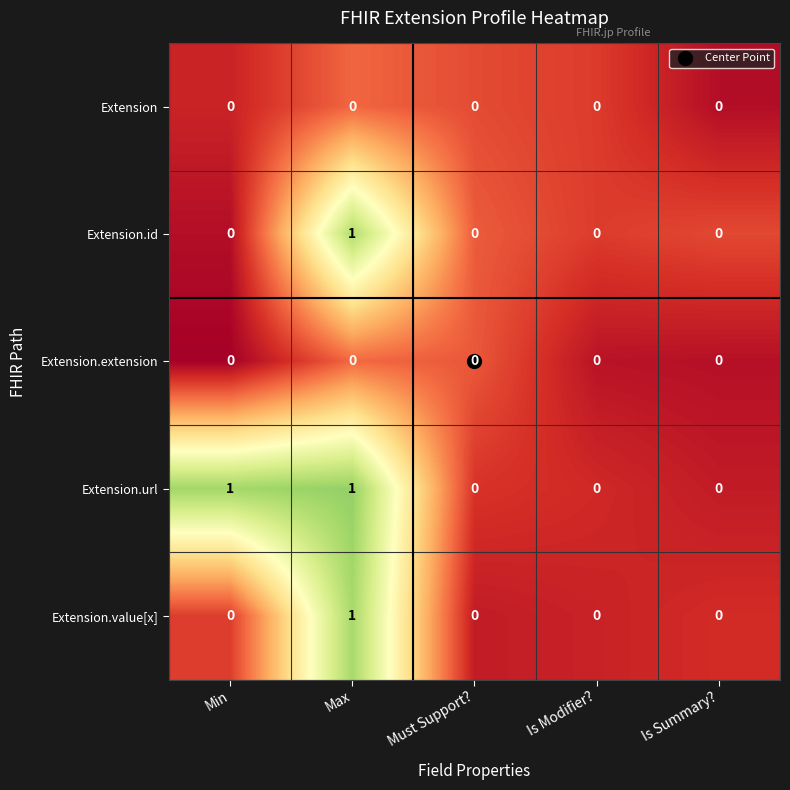

True or false: Extension.value[x] has a value of 0 at Must Support?.

True